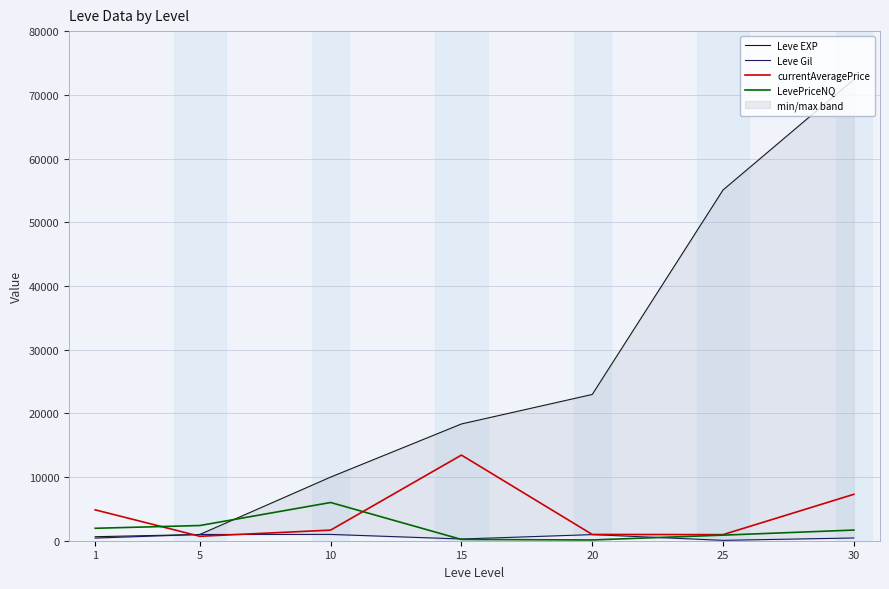

True or false: LevePriceNQ and currentAveragePrice intersect in this chart.

True